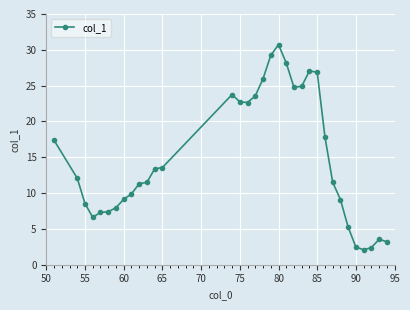

How many values are below 12?

17